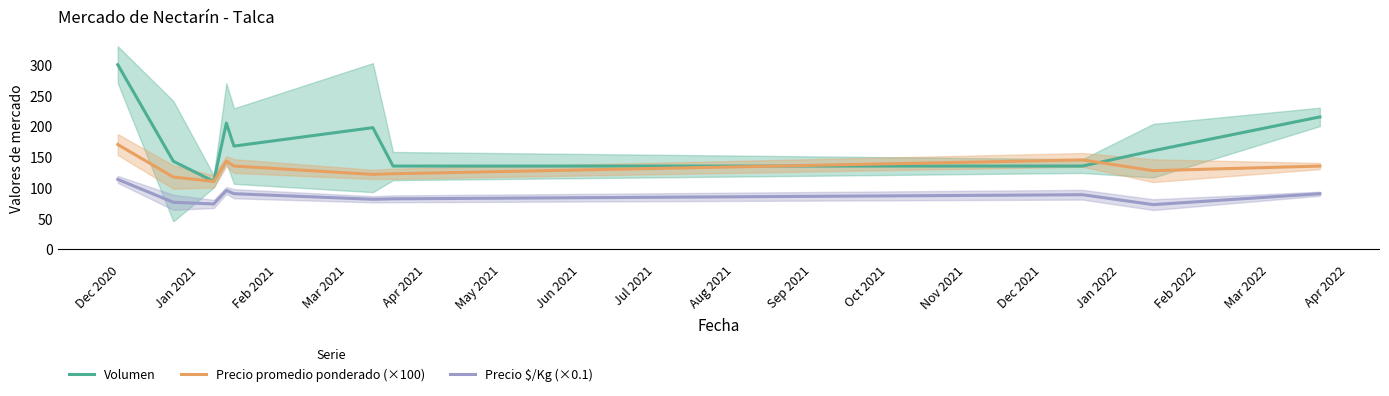

What is the highest value of the Precio $/Kg (×0.1) series?

113.3